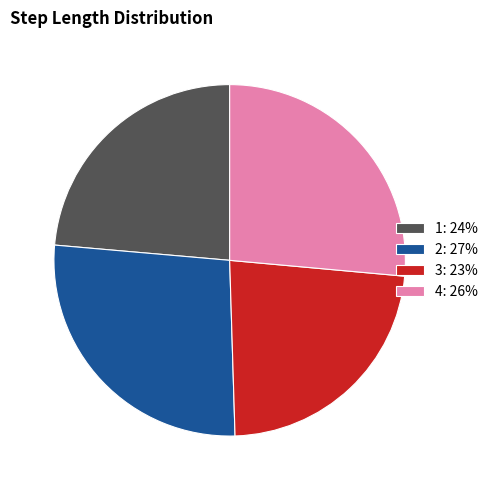

Between 1 and 4, which is larger?

4